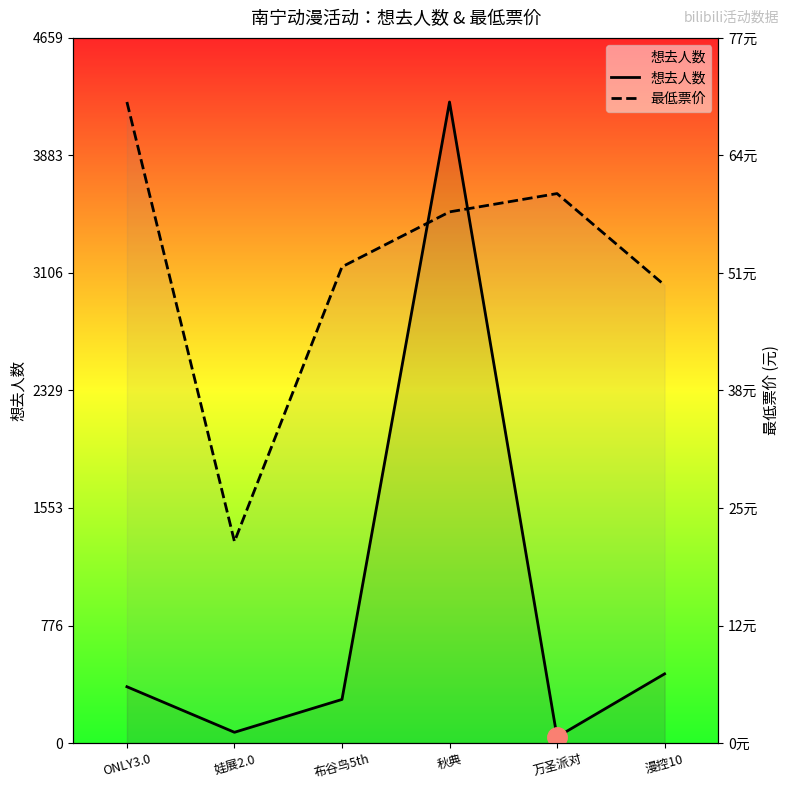

True or false: 想去人数 and 最低票价 intersect in this chart.

True